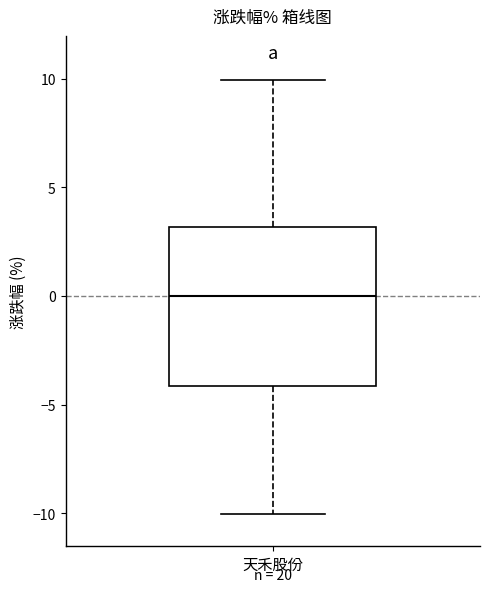

Transcribe this box plot: give where the median line is, the range the box spans, and where the two whiskers end, as read against the y-axis. The values are not printed on the chart, so give them approximately, as read against the axis.

median 0, box -4 to 3, whiskers -10 to 10